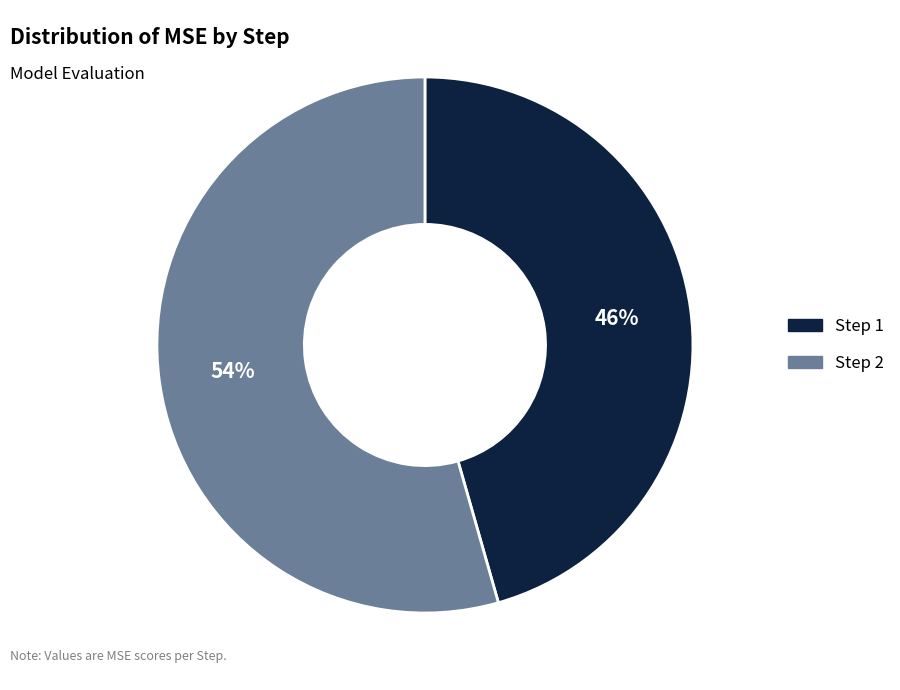

How many segments does this pie chart have?

2